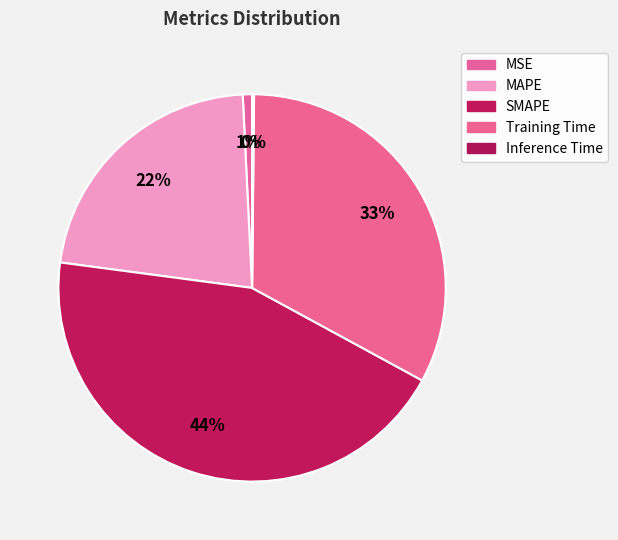

Which slice is the smallest?

Inference Time